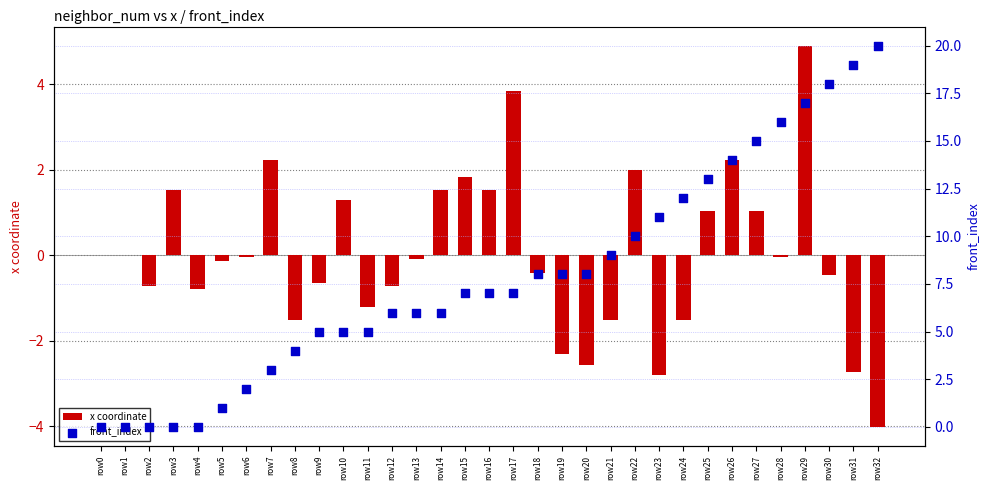

What is the total value across all series at row17?

10.8